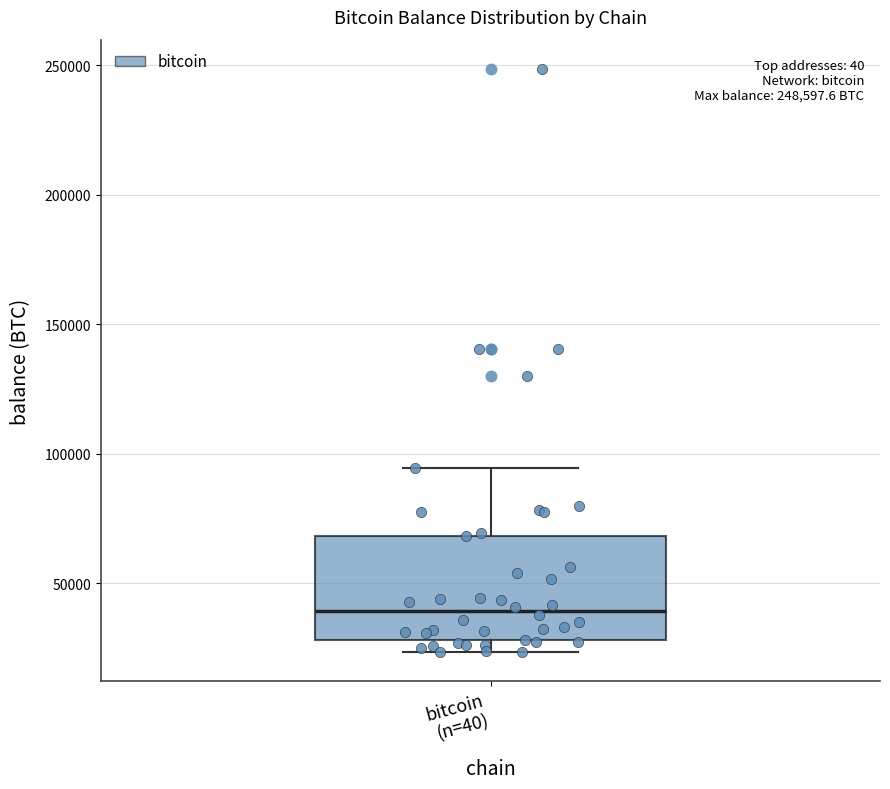

Read this box plot against the y-axis: the position of the median line, the range covered by the box, and the ends of both whiskers. The values are not printed on the chart, so give them approximately, as read against the axis.

median 40000, box 30000 to 70000, whiskers 25000 to 95000